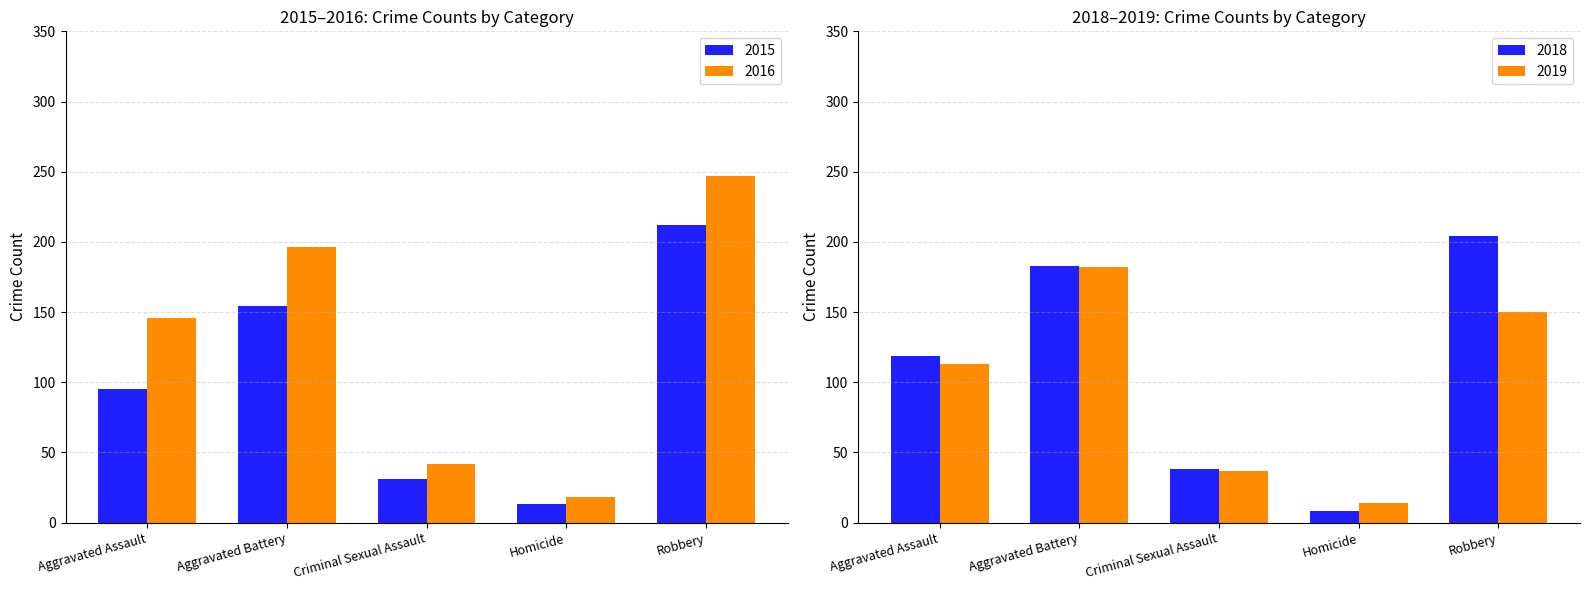

At which category is the sum across all series the highest?

Robbery